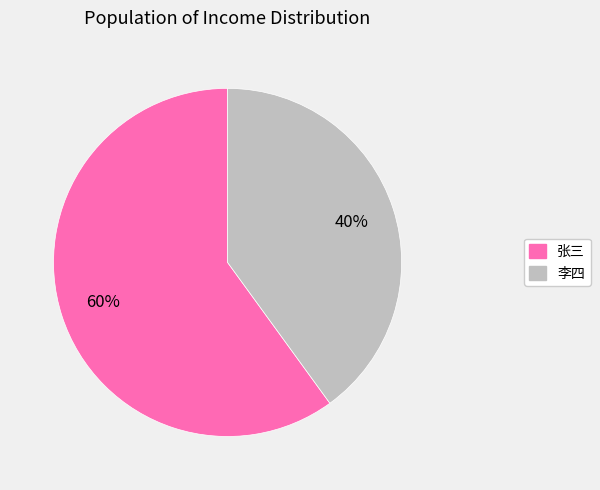

Rank the categories by value from highest to lowest.

张三, 李四